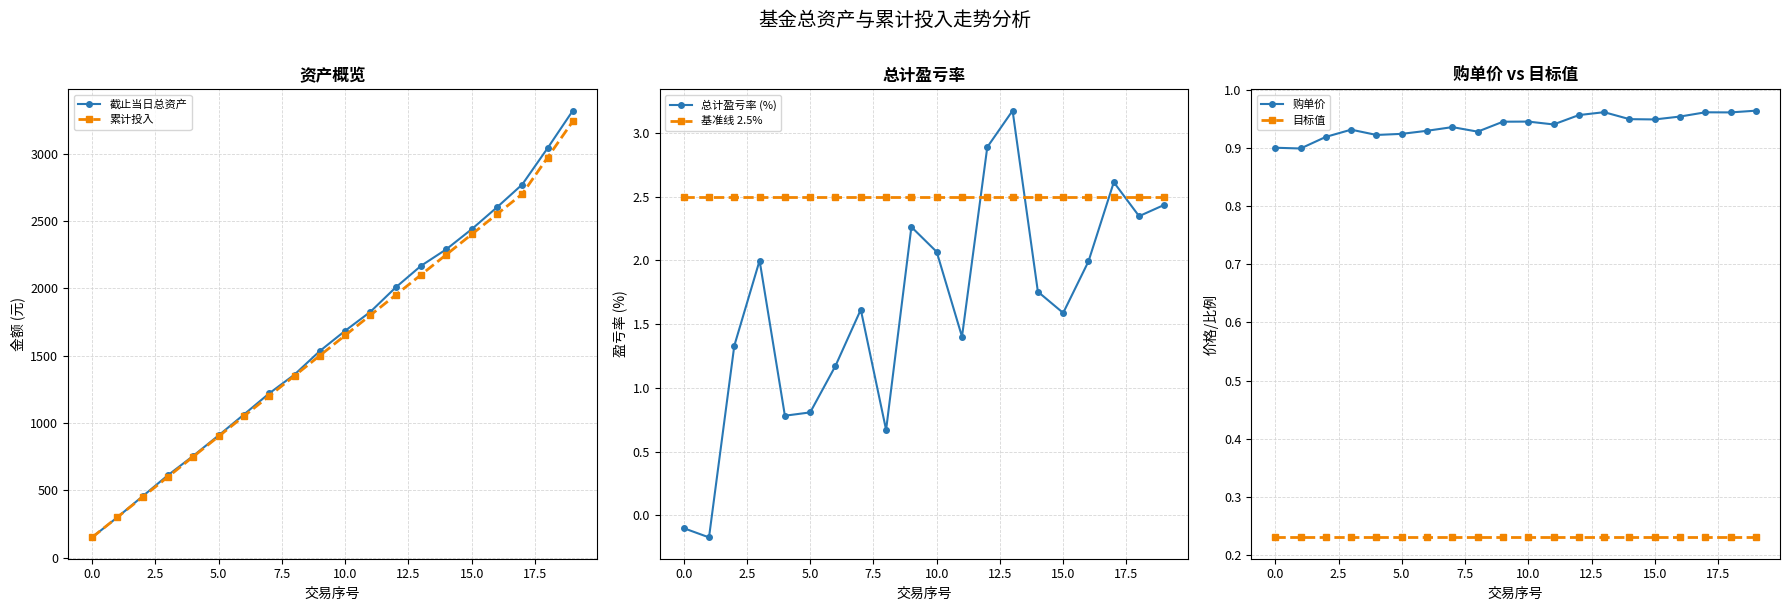

What value does the 总计盈亏率 (%) series have at 10.0?

2.1